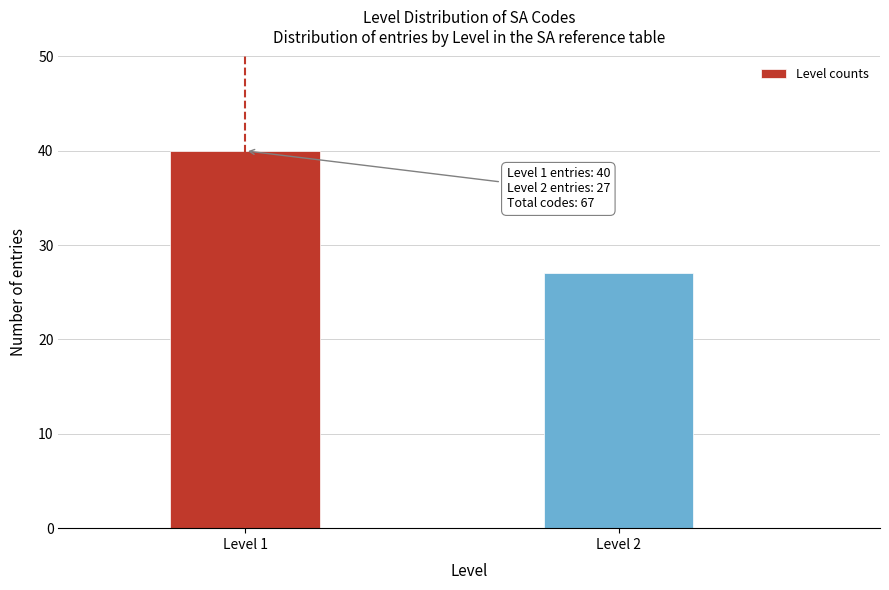

Reading left to right, list all the values displayed in this chart.

Level 1=40	Level 2=27